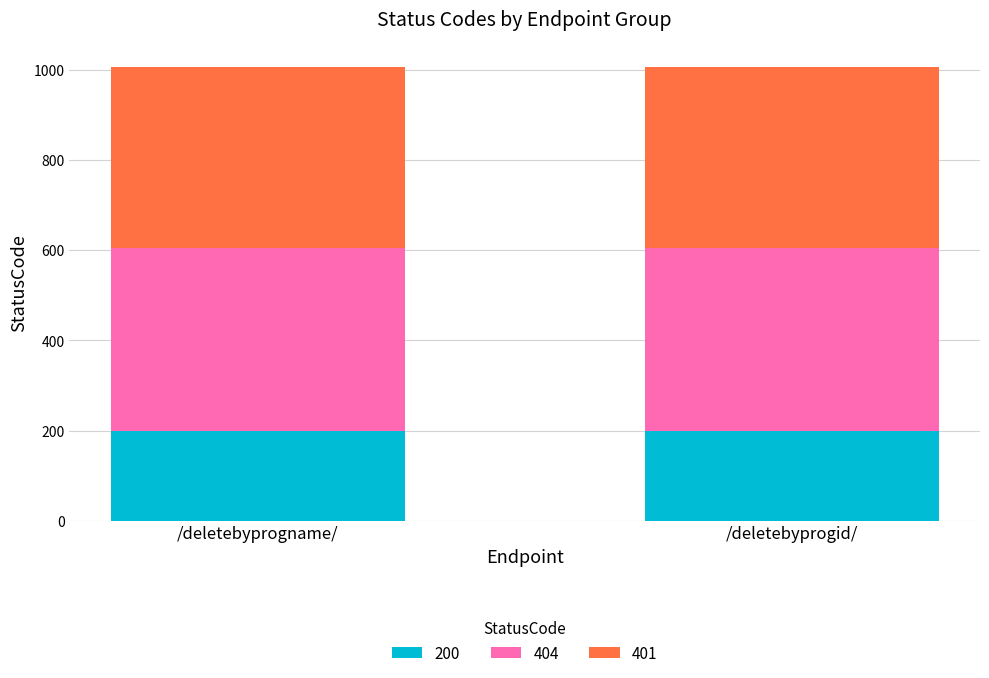

Does the chart contain any negative values?

No